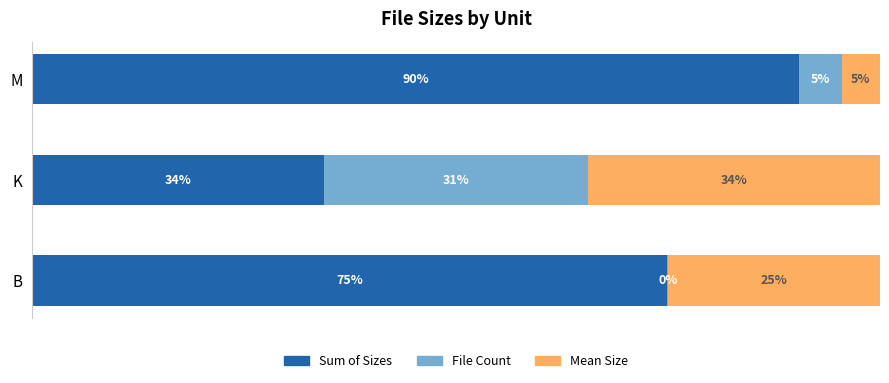

At which label does Sum of Sizes reach its peak?

M